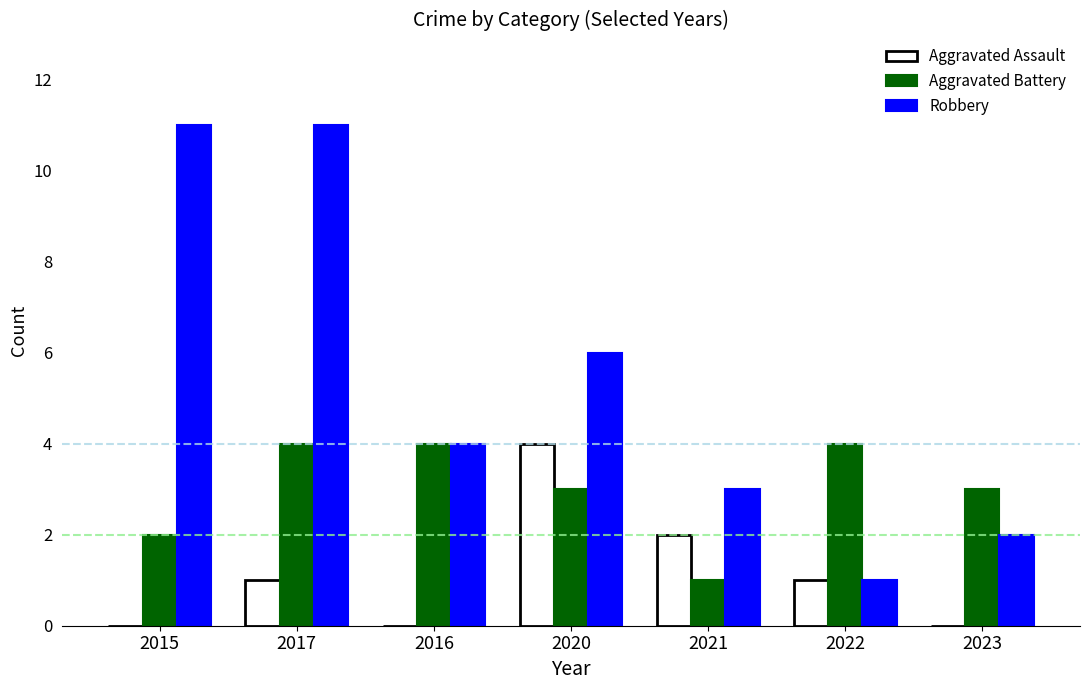

What is the average value of the Robbery series?

5